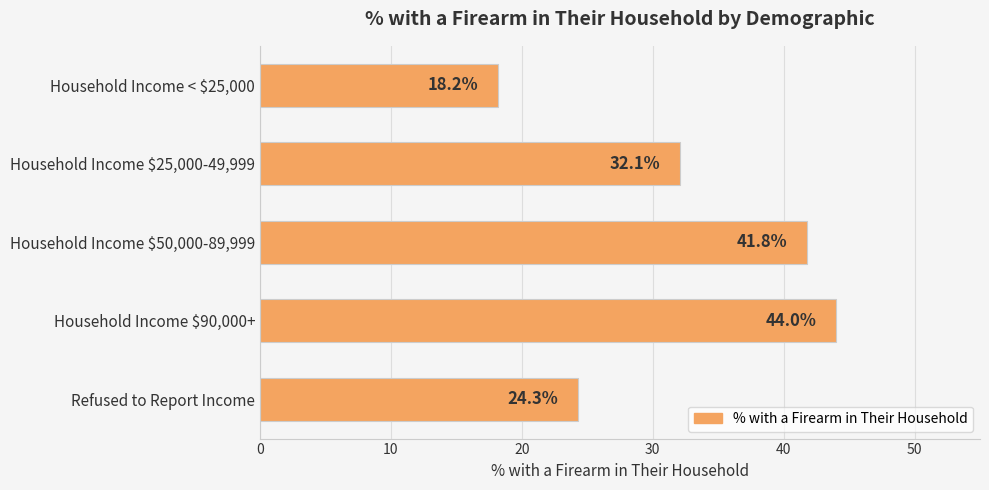

What is the change in value from Household Income $90,000+ to Refused to Report Income?

-19.7